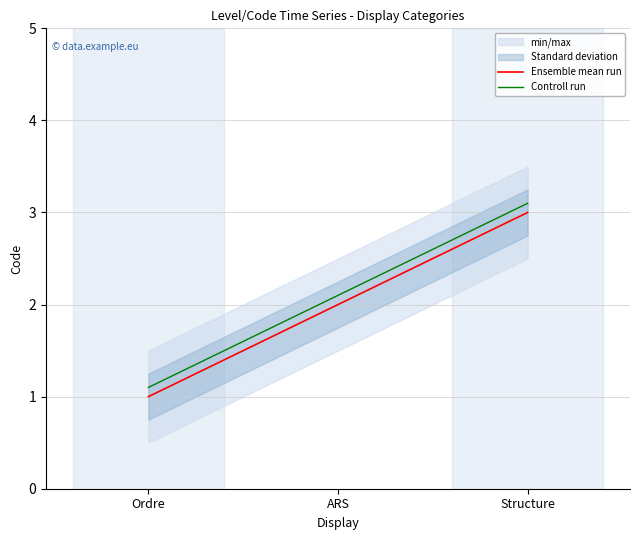

Which series has the largest range (max minus min)?

Ensemble mean run